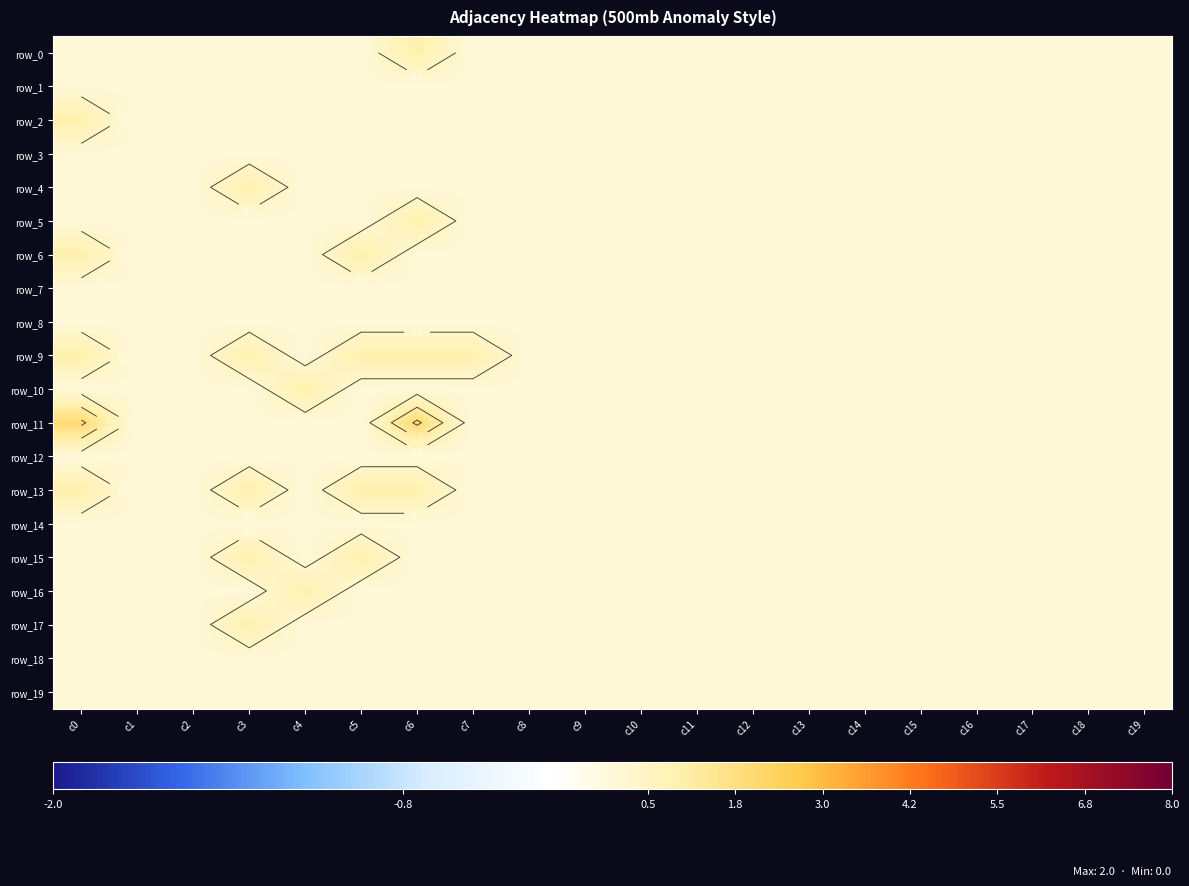

Reading left to right, transcribe all the data shown in this chart.

row_0: c0=0	c1=0	c2=0	c3=0	c4=0	c5=0	c6=1	c7=0	c8=0	c9=0	c10=0	c11=0	c12=0	c13=0	c14=0	c15=0	c16=0	c17=0	c18=0	c19=0
row_1: c0=0	c1=0	c2=0	c3=0	c4=0	c5=0	c6=0	c7=0	c8=0	c9=0	c10=0	c11=0	c12=0	c13=0	c14=0	c15=0	c16=0	c17=0	c18=0	c19=0
row_2: c0=1	c1=0	c2=0	c3=0	c4=0	c5=0	c6=0	c7=0	c8=0	c9=0	c10=0	c11=0	c12=0	c13=0	c14=0	c15=0	c16=0	c17=0	c18=0	c19=0
row_3: c0=0	c1=0	c2=0	c3=0	c4=0	c5=0	c6=0	c7=0	c8=0	c9=0	c10=0	c11=0	c12=0	c13=0	c14=0	c15=0	c16=0	c17=0	c18=0	c19=0
row_4: c0=0	c1=0	c2=0	c3=1	c4=0	c5=0	c6=0	c7=0	c8=0	c9=0	c10=0	c11=0	c12=0	c13=0	c14=0	c15=0	c16=0	c17=0	c18=0	c19=0
row_5: c0=0	c1=0	c2=0	c3=0	c4=0	c5=0	c6=1	c7=0	c8=0	c9=0	c10=0	c11=0	c12=0	c13=0	c14=0	c15=0	c16=0	c17=0	c18=0	c19=0
row_6: c0=1	c1=0	c2=0	c3=0	c4=0	c5=1	c6=0	c7=0	c8=0	c9=0	c10=0	c11=0	c12=0	c13=0	c14=0	c15=0	c16=0	c17=0	c18=0	c19=0
row_7: c0=0	c1=0	c2=0	c3=0	c4=0	c5=0	c6=0	c7=0	c8=0	c9=0	c10=0	c11=0	c12=0	c13=0	c14=0	c15=0	c16=0	c17=0	c18=0	c19=0
row_8: c0=0	c1=0	c2=0	c3=0	c4=0	c5=0	c6=0	c7=0	c8=0	c9=0	c10=0	c11=0	c12=0	c13=0	c14=0	c15=0	c16=0	c17=0	c18=0	c19=0
row_9: c0=1	c1=0	c2=0	c3=1	c4=0	c5=1	c6=1	c7=1	c8=0	c9=0	c10=0	c11=0	c12=0	c13=0	c14=0	c15=0	c16=0	c17=0	c18=0	c19=0
row_10: c0=0	c1=0	c2=0	c3=0	c4=1	c5=0	c6=0	c7=0	c8=0	c9=0	c10=0	c11=0	c12=0	c13=0	c14=0	c15=0	c16=0	c17=0	c18=0	c19=0
row_11: c0=2	c1=0	c2=0	c3=0	c4=0	c5=0	c6=2	c7=0	c8=0	c9=0	c10=0	c11=0	c12=0	c13=0	c14=0	c15=0	c16=0	c17=0	c18=0	c19=0
row_12: c0=0	c1=0	c2=0	c3=0	c4=0	c5=0	c6=0	c7=0	c8=0	c9=0	c10=0	c11=0	c12=0	c13=0	c14=0	c15=0	c16=0	c17=0	c18=0	c19=0
row_13: c0=1	c1=0	c2=0	c3=1	c4=0	c5=1	c6=1	c7=0	c8=0	c9=0	c10=0	c11=0	c12=0	c13=0	c14=0	c15=0	c16=0	c17=0	c18=0	c19=0
row_14: c0=0	c1=0	c2=0	c3=0	c4=0	c5=0	c6=0	c7=0	c8=0	c9=0	c10=0	c11=0	c12=0	c13=0	c14=0	c15=0	c16=0	c17=0	c18=0	c19=0
row_15: c0=0	c1=0	c2=0	c3=1	c4=0	c5=1	c6=0	c7=0	c8=0	c9=0	c10=0	c11=0	c12=0	c13=0	c14=0	c15=0	c16=0	c17=0	c18=0	c19=0
row_16: c0=0	c1=0	c2=0	c3=0	c4=1	c5=0	c6=0	c7=0	c8=0	c9=0	c10=0	c11=0	c12=0	c13=0	c14=0	c15=0	c16=0	c17=0	c18=0	c19=0
row_17: c0=0	c1=0	c2=0	c3=1	c4=0	c5=0	c6=0	c7=0	c8=0	c9=0	c10=0	c11=0	c12=0	c13=0	c14=0	c15=0	c16=0	c17=0	c18=0	c19=0
row_18: c0=0	c1=0	c2=0	c3=0	c4=0	c5=0	c6=0	c7=0	c8=0	c9=0	c10=0	c11=0	c12=0	c13=0	c14=0	c15=0	c16=0	c17=0	c18=0	c19=0
row_19: c0=0	c1=0	c2=0	c3=0	c4=0	c5=0	c6=0	c7=0	c8=0	c9=0	c10=0	c11=0	c12=0	c13=0	c14=0	c15=0	c16=0	c17=0	c18=0	c19=0